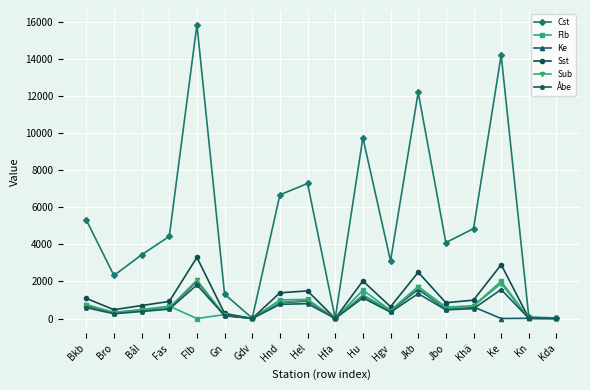

What is the difference between the highest and lowest values at Bkb?

4735